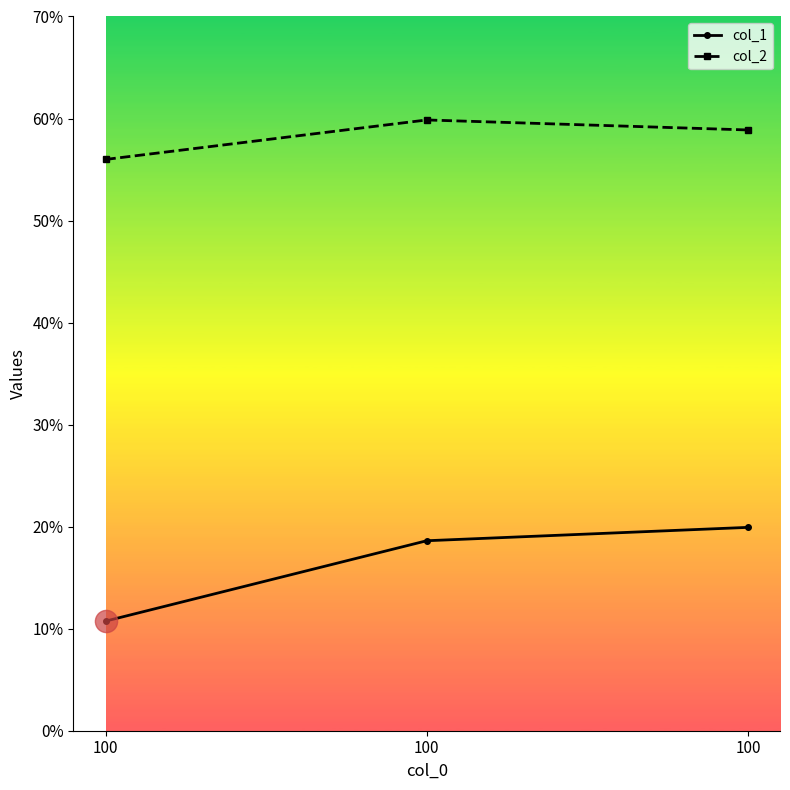

What is the total value across all series at 100?

66.7